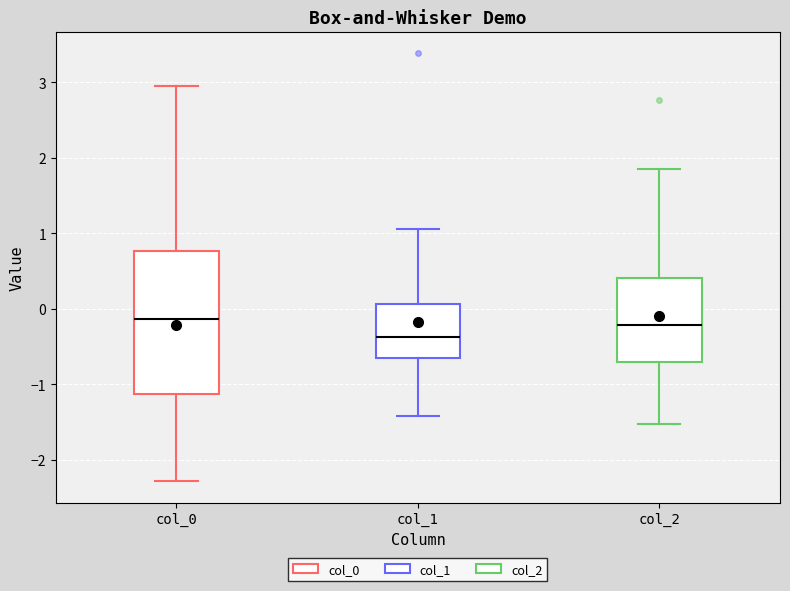

Which box has the lowest median line?

col_1